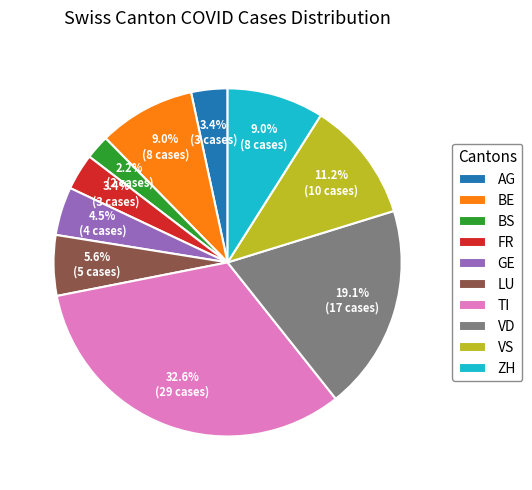

Is TI the majority of the pie?

No